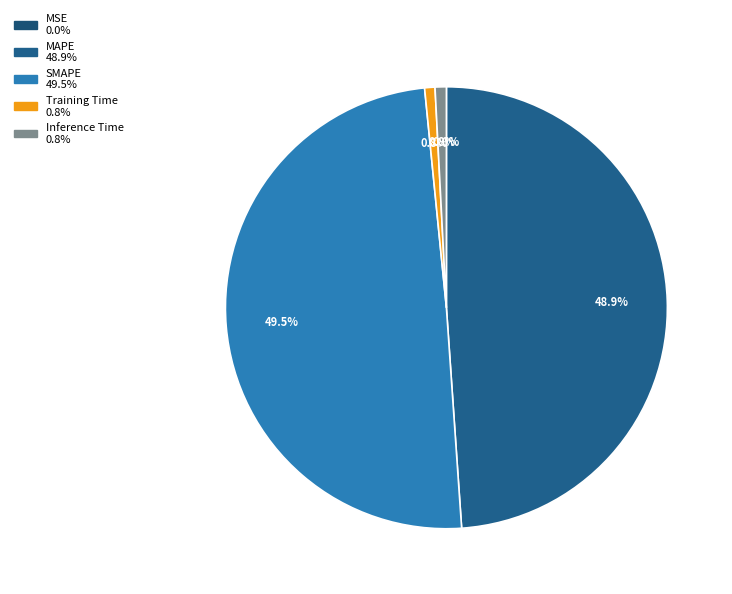

Which has a higher value, MAPE or SMAPE?

SMAPE